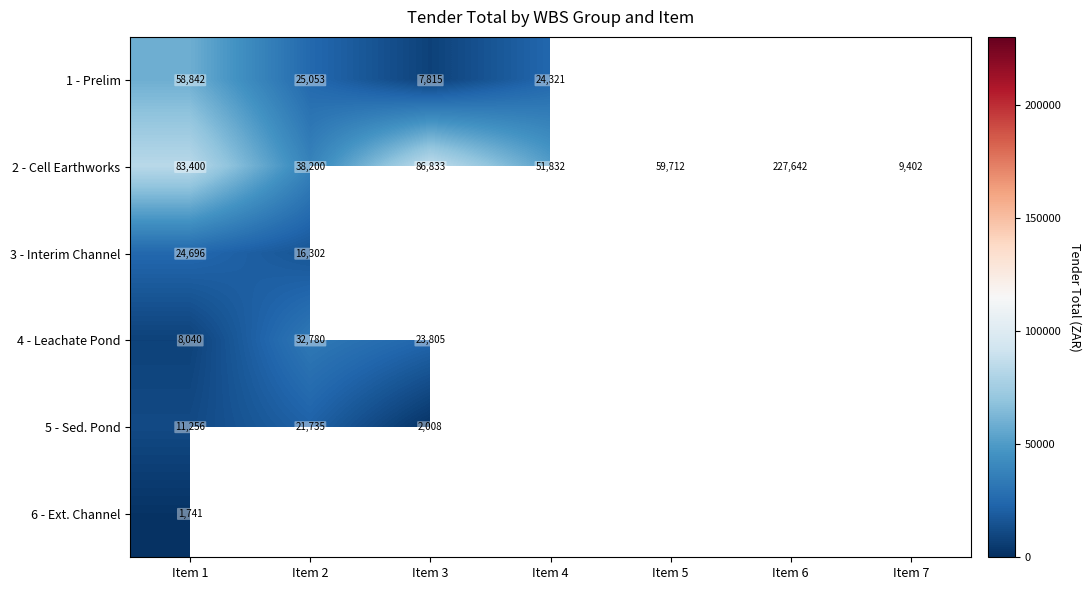

At which label is 2 - Cell Earthworks closest to 118522?

Item 3